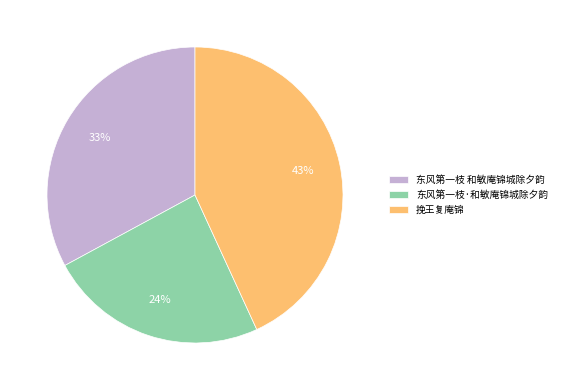

To the nearest percent, what is the combined percentage of 东风第一枝 和敏庵锦城除夕韵 and 挽王复庵锦?

76%